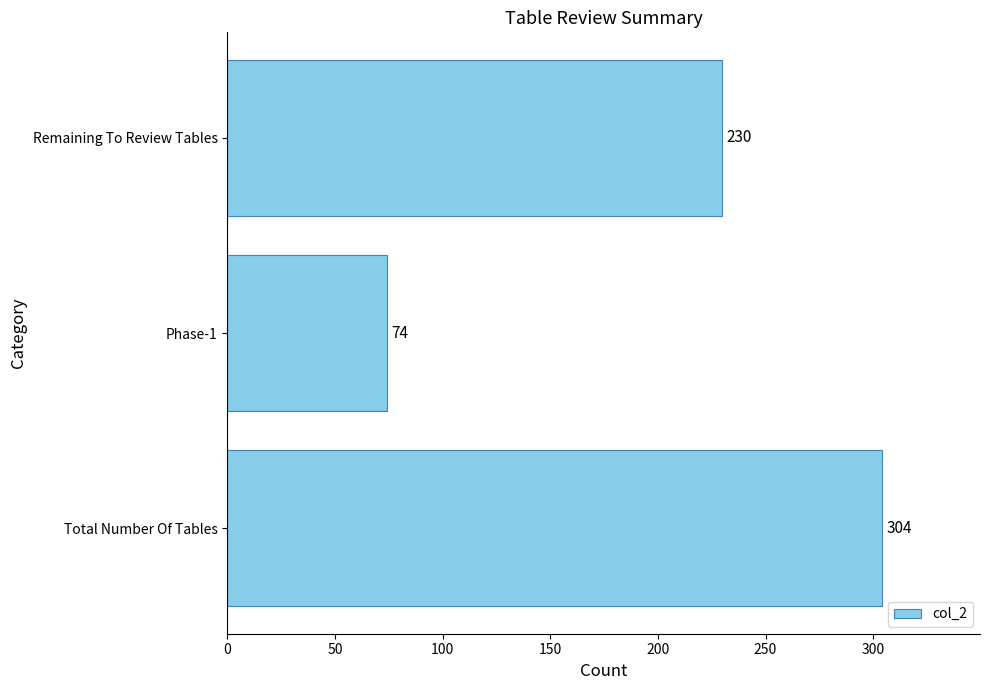

Count the values in the range 74 to 304.

3